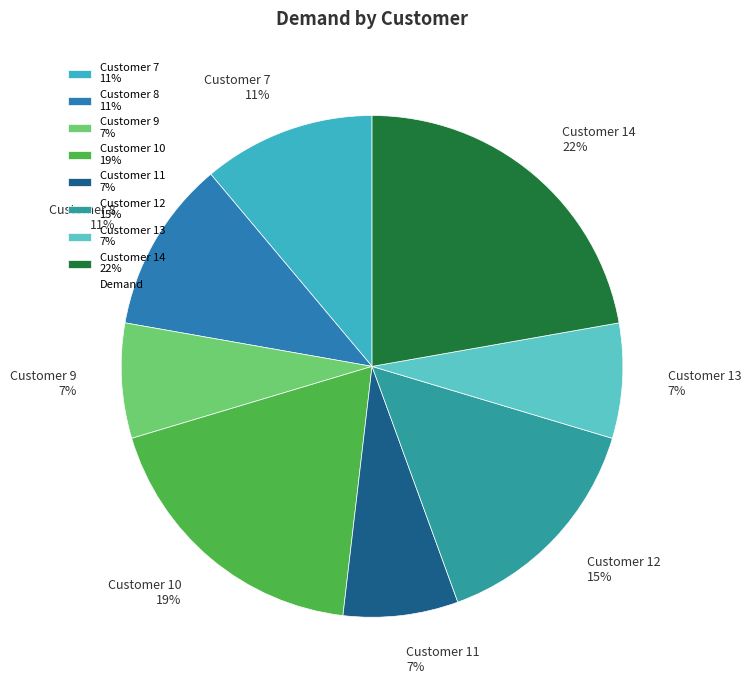

How many slices are in this pie chart?

8